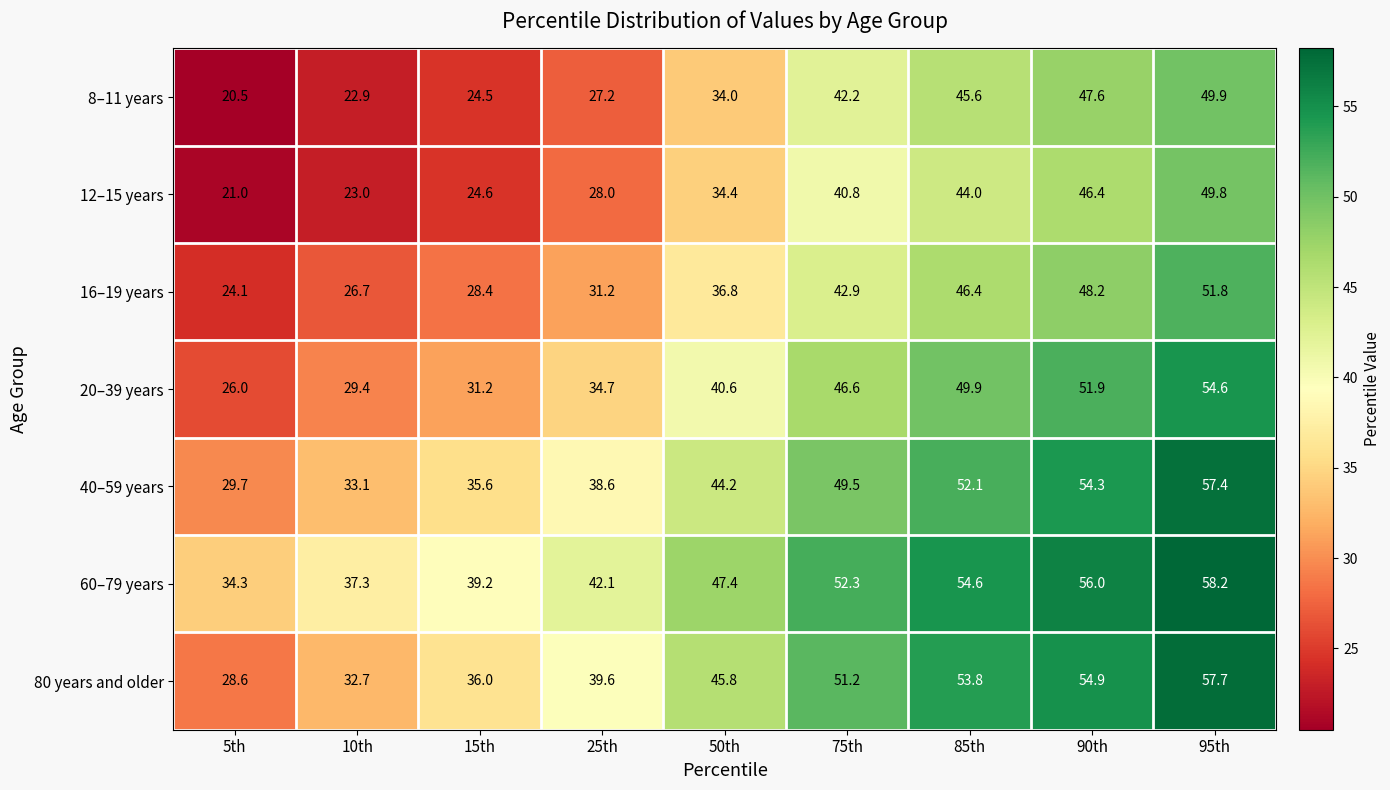

Which series has the widest spread of values?

8–11 years